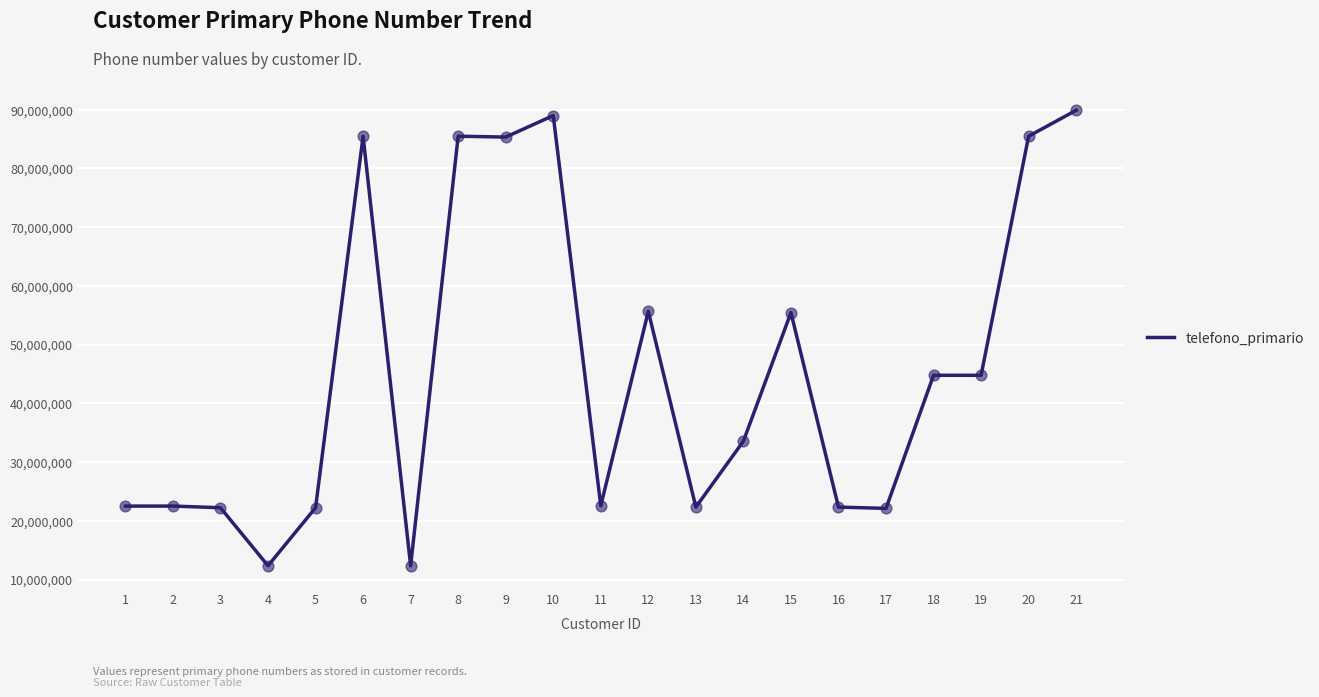

What is the ratio of the value at 5 to the value at 4?

1.8